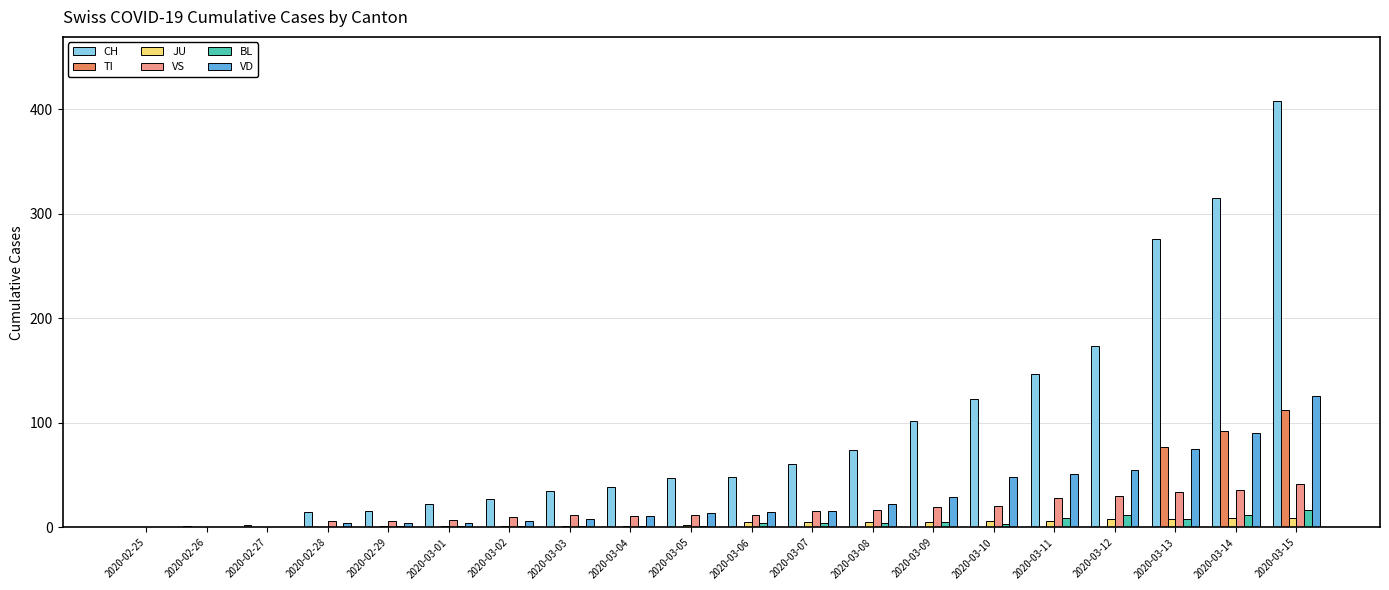

What are all the series names shown in the legend?

CH, TI, JU, VS, BL, VD